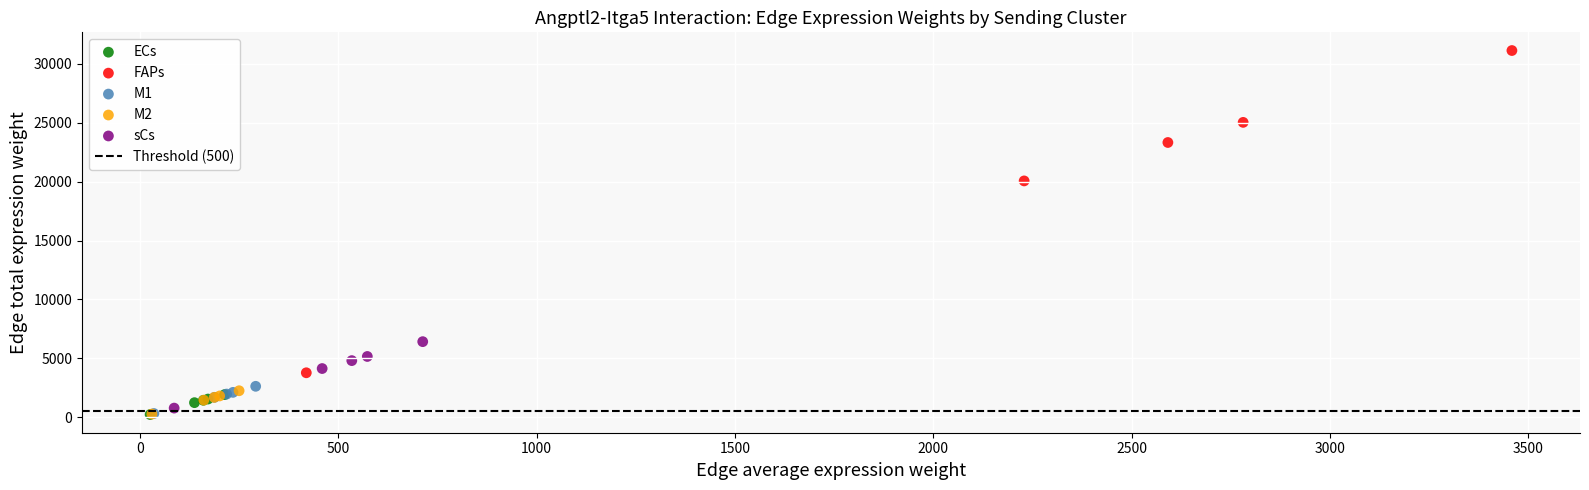

Which series contains the highest Y value?

FAPs